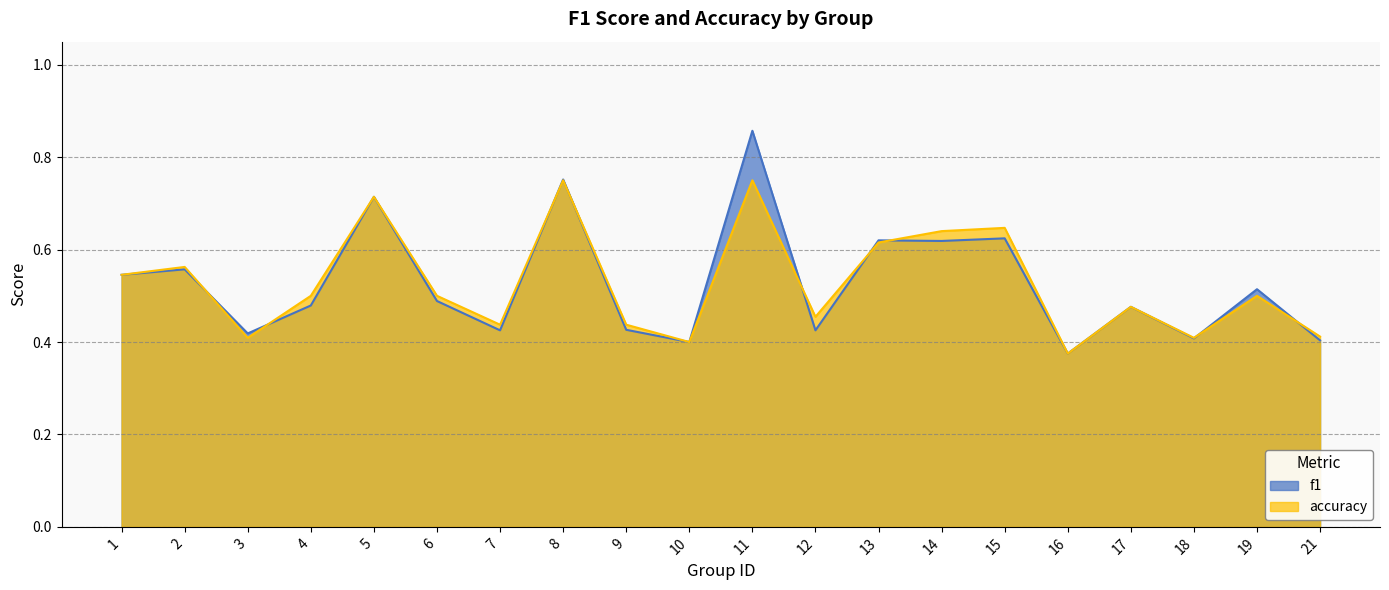

What is the difference between the second highest and second lowest values in the accuracy series?

0.3